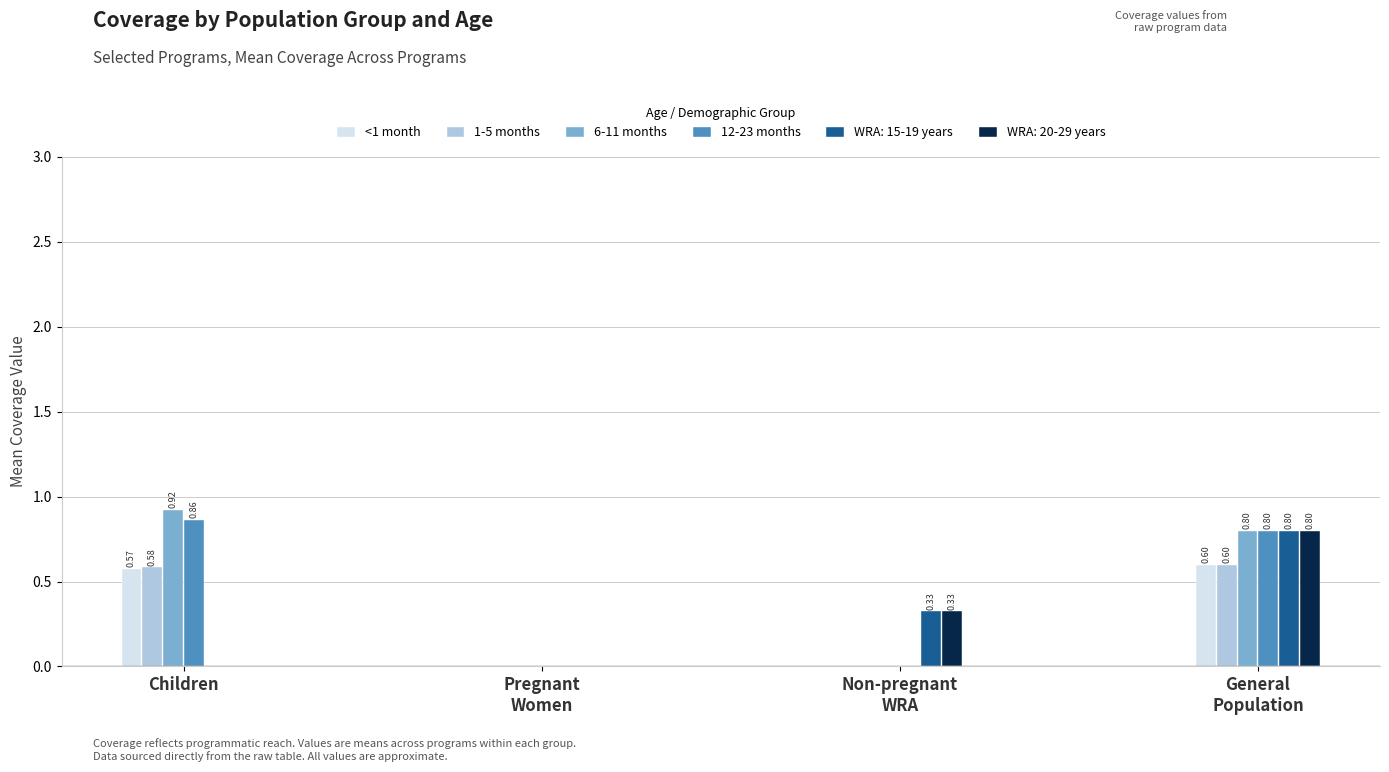

How many distinct data groups are displayed?

6